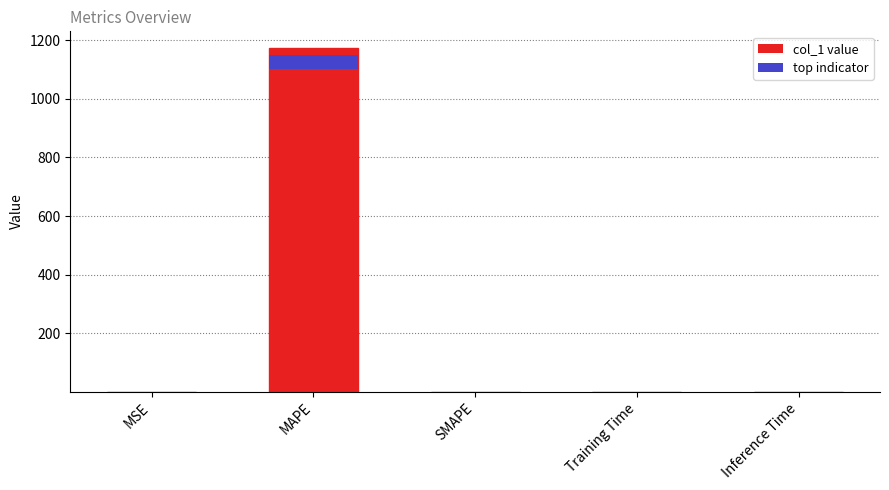

What is the maximum value shown in the chart?

1172.0